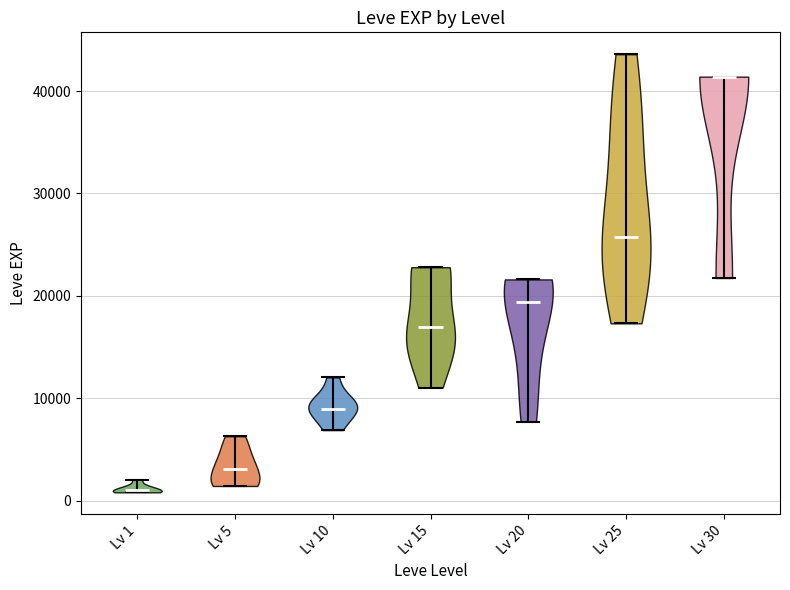

Reading left to right, read every violin against the y-axis: where its median line is, and the lowest and highest points it reaches. The values are not printed on the chart, so give them approximately, as read against the axis.

Lv 1: median line 1000, lowest point 1000, highest point 2000
Lv 5: median line 3000, lowest point 1000, highest point 6000
Lv 10: median line 9000, lowest point 7000, highest point 12000
Lv 15: median line 17000, lowest point 11000, highest point 23000
Lv 20: median line 19000, lowest point 8000, highest point 22000
Lv 25: median line 26000, lowest point 17000, highest point 44000
Lv 30: median line 41000, lowest point 22000, highest point 41000